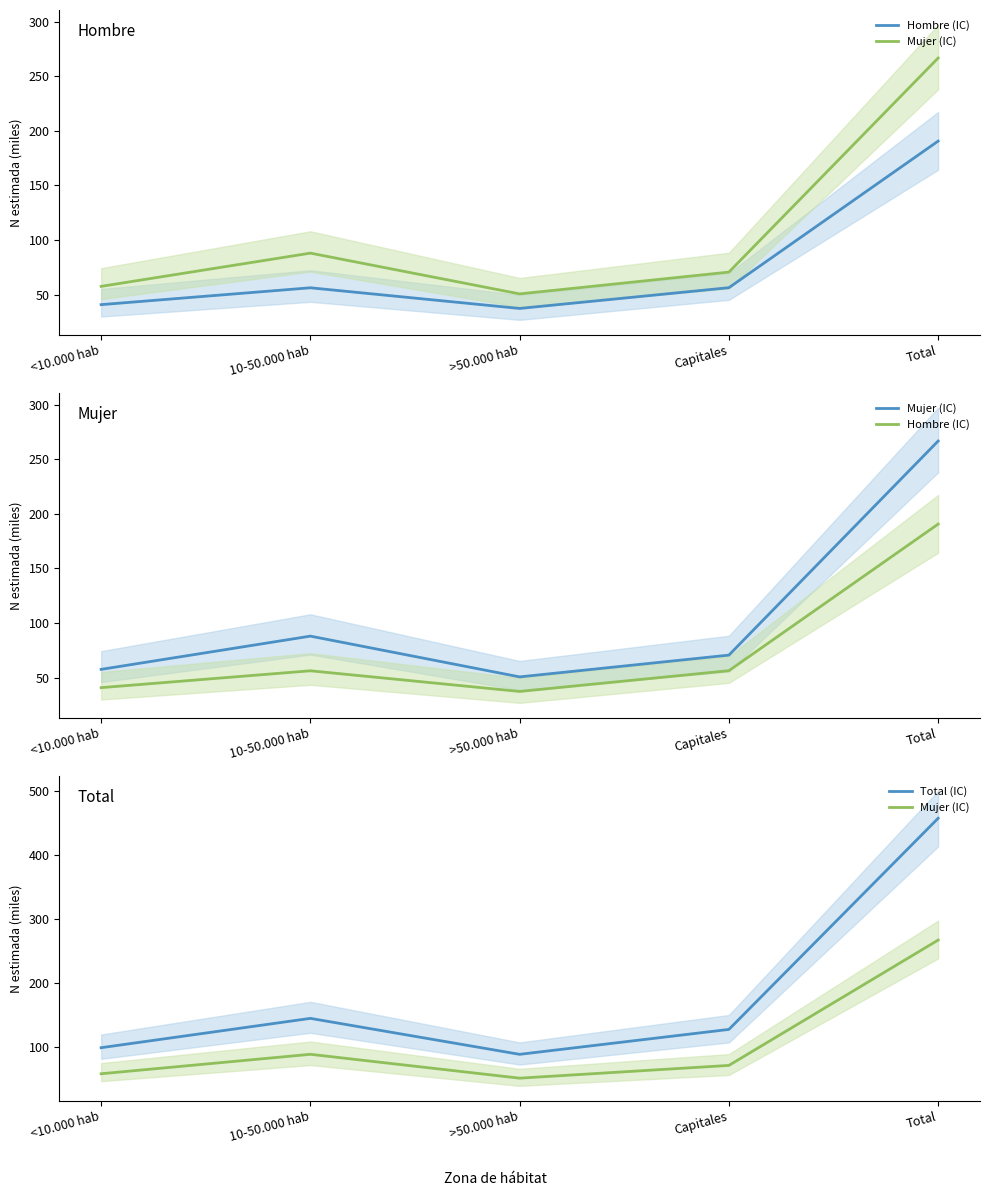

Is it true that Hombre (IC) equals 40.8 at <10.000 hab?

True